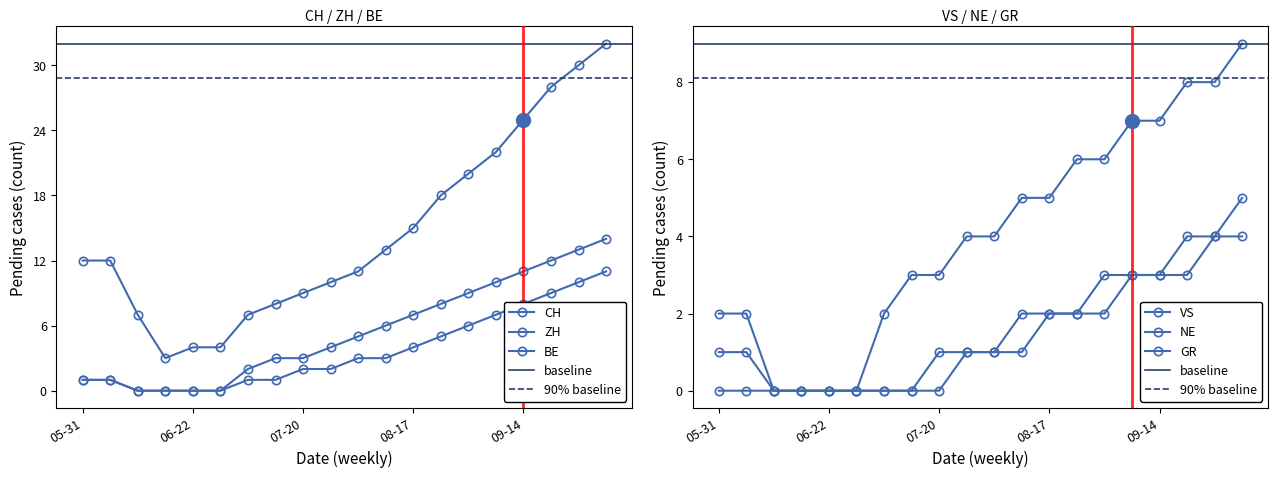

What is the label of the 17th point from the right?

2020-06-15